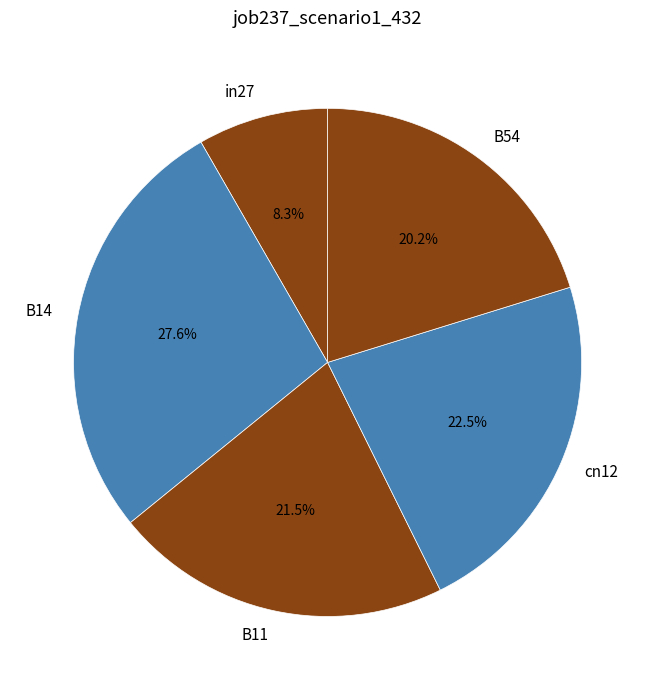

What percentage is NOT represented by in27?

91.7%